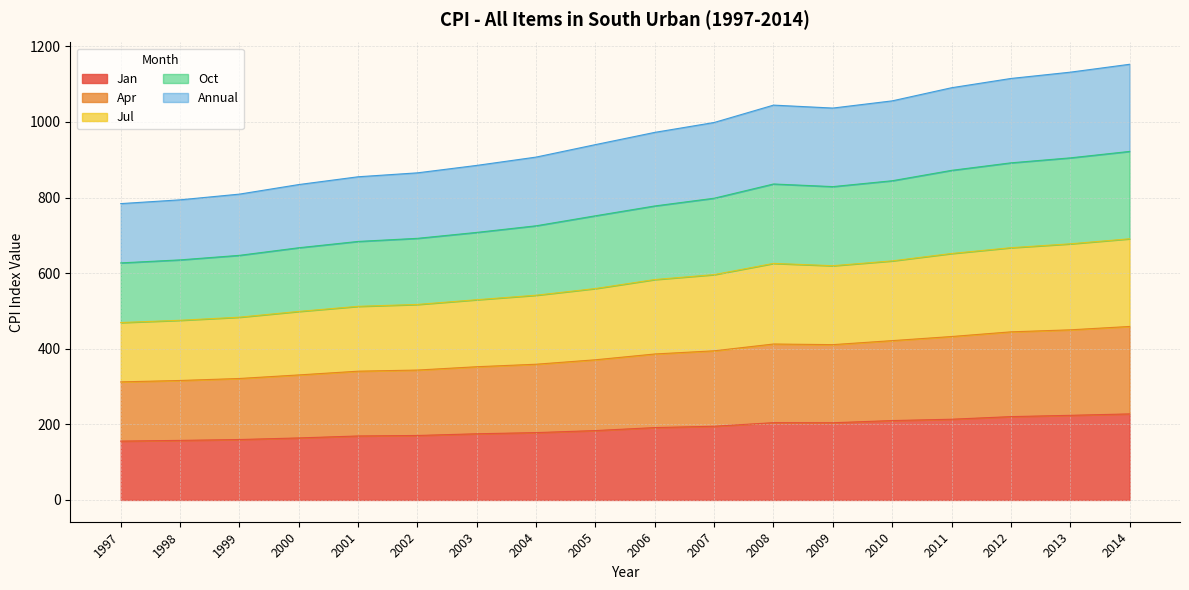

True or false: Jul and Jan cross at least once.

False